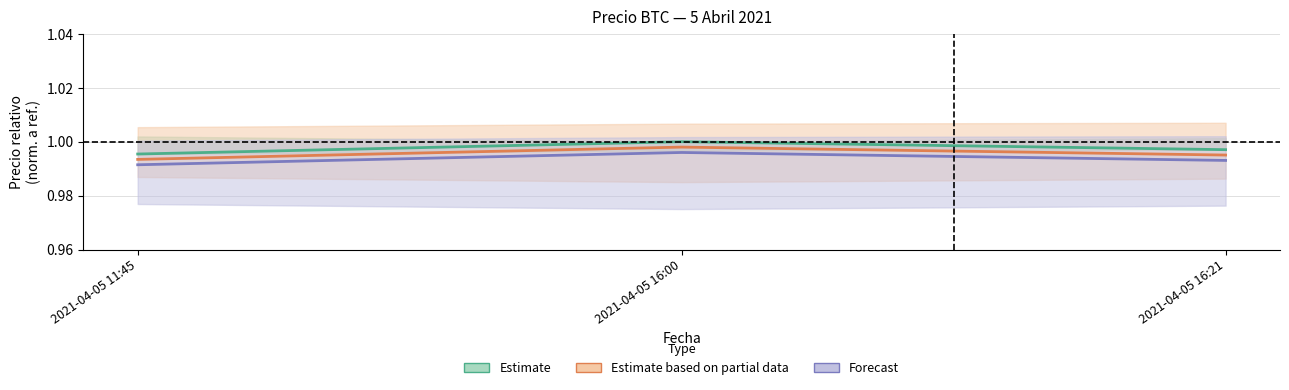

Rank the series by their maximum value, from highest to lowest.

Estimate, Estimate based on partial data, Forecast